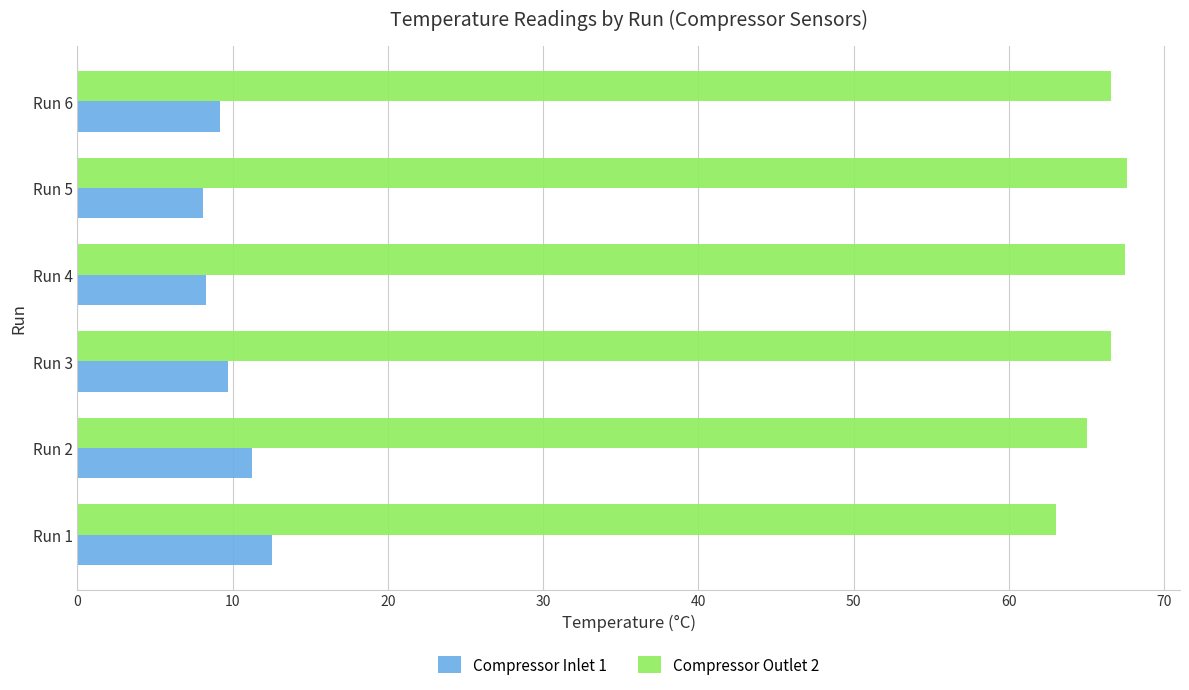

What is the highest value of the Compressor Inlet 1 series?

12.5